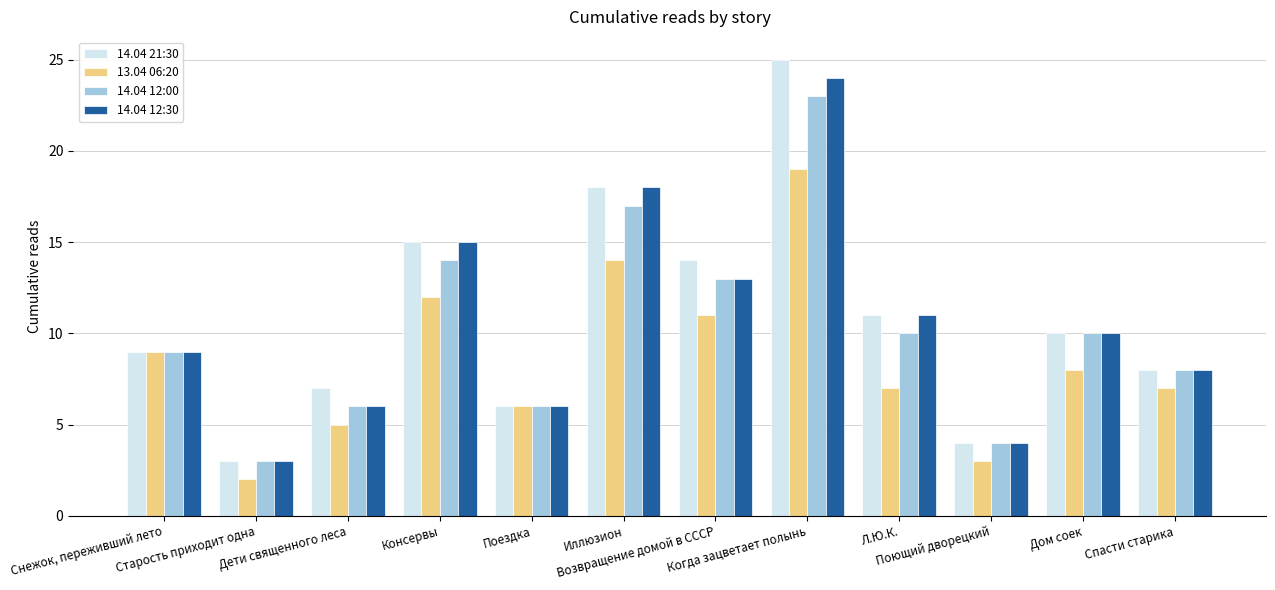

What is the total value across all series at Поездка?

24